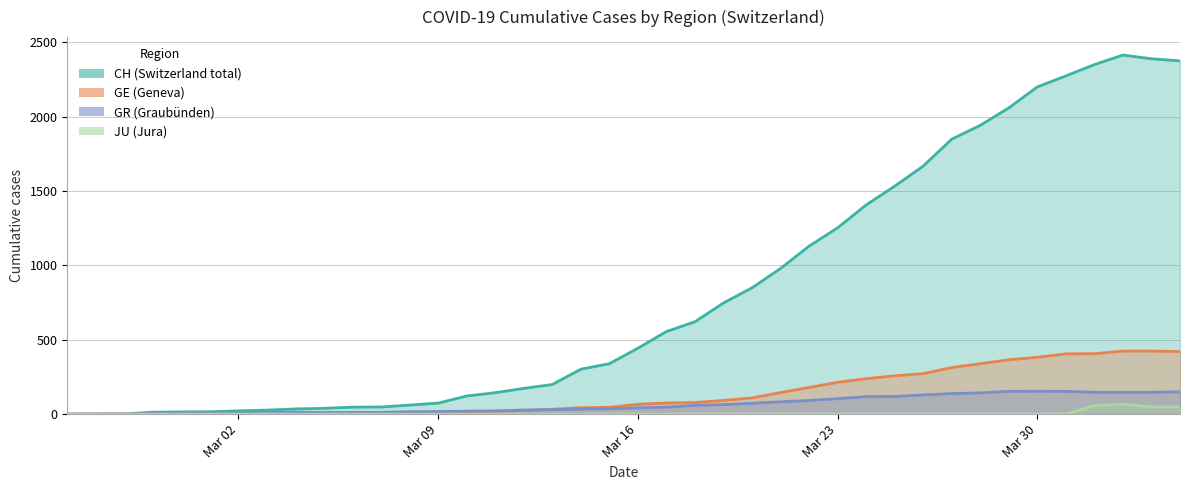

Reading left to right, list all the values displayed in this chart.

CH: 0	1	2	13	15	16	22	27	35	39	47	48	61	74	122	144	173	199	302	339	443	555	621	747	849	979	1129	1252	1406	1532	1667	1848	1941	2058	2199	2273	2349	2413	2388	2374
GE: 0	1	1	2	3	3	3	4	4	5	7	7	9	13	18	20	23	33	43	46	66	75	78	92	109	145	179	214	238	258	272	313	339	365	382	405	406	424	424	421
GR: 0	0	0	6	6	7	8	12	13	11	12	12	16	17	20	21	28	30	34	36	42	47	59	64	73	83	92	104	118	119	129	138	143	153	154	153	147	147	147	150
JU: 0	0	0	0	0	0	0	0	0	0	0	0	0	0	0	0	0	0	0	0	0	0	0	0	0	0	0	0	0	0	0	0	0	0	0	0	57	66	49	49